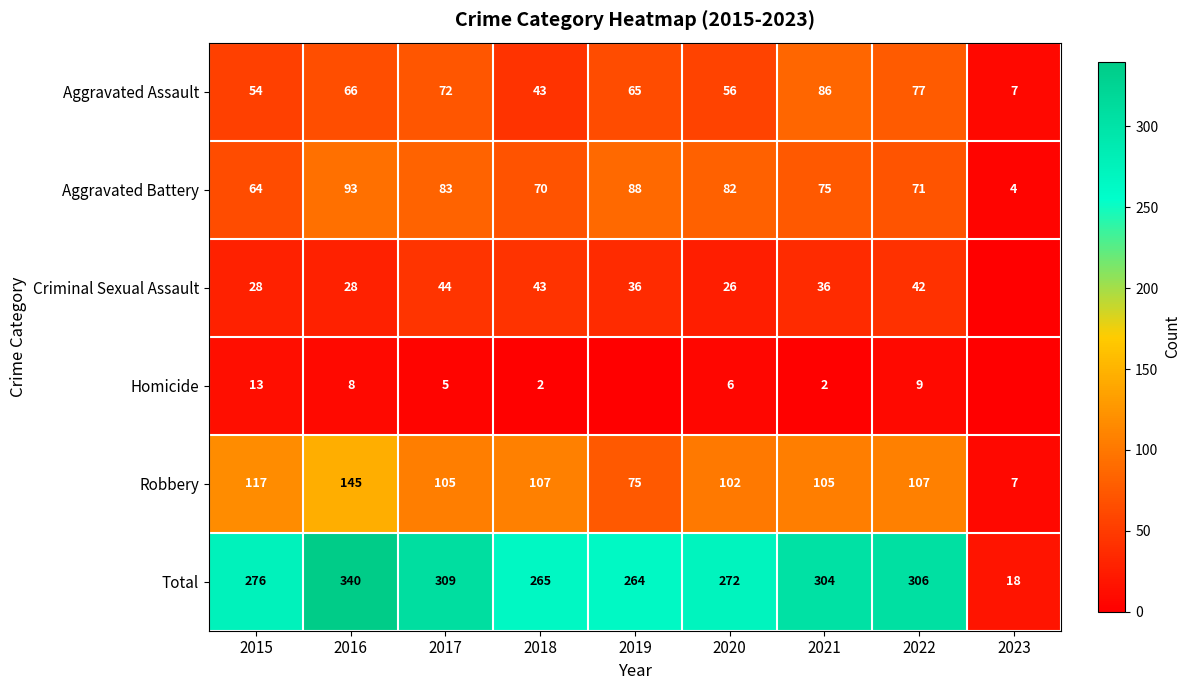

How many series are shown in this chart?

6